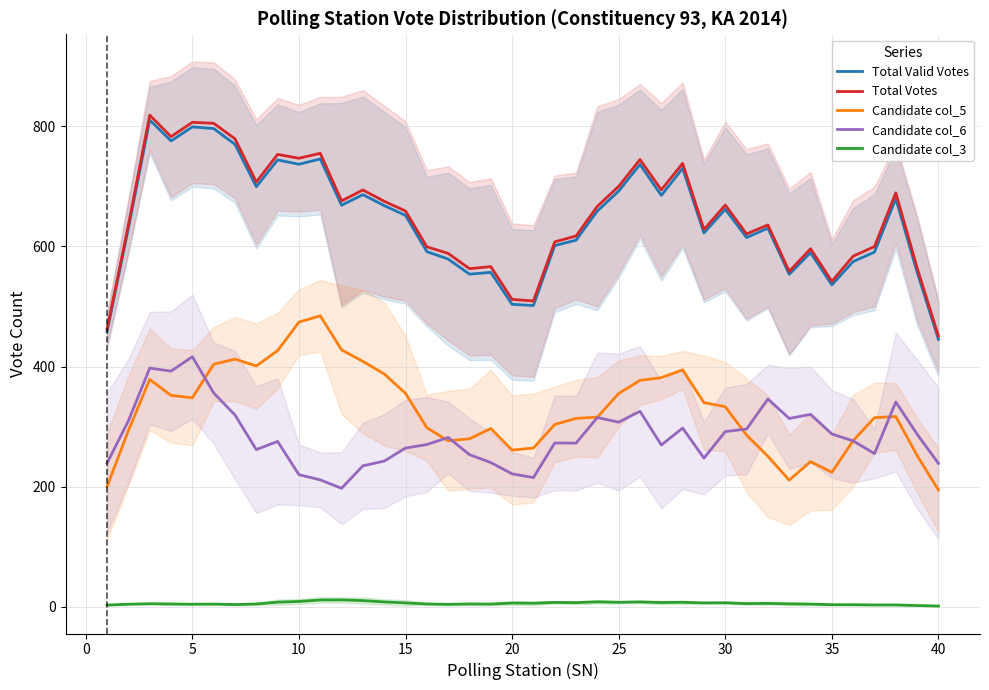

The Total Votes series shows 813.9 at 35. True or false?

False